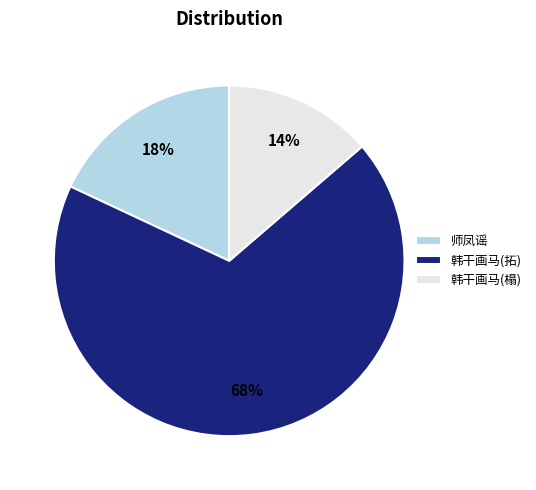

To the nearest percent, what percentage of the pie is 师凤谣?

18%